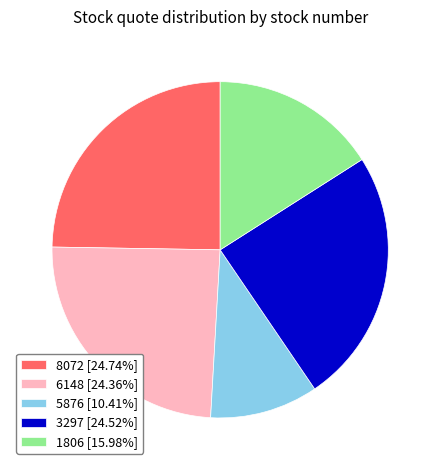

Do 3297 and 5876 together represent more than half of the pie?

No